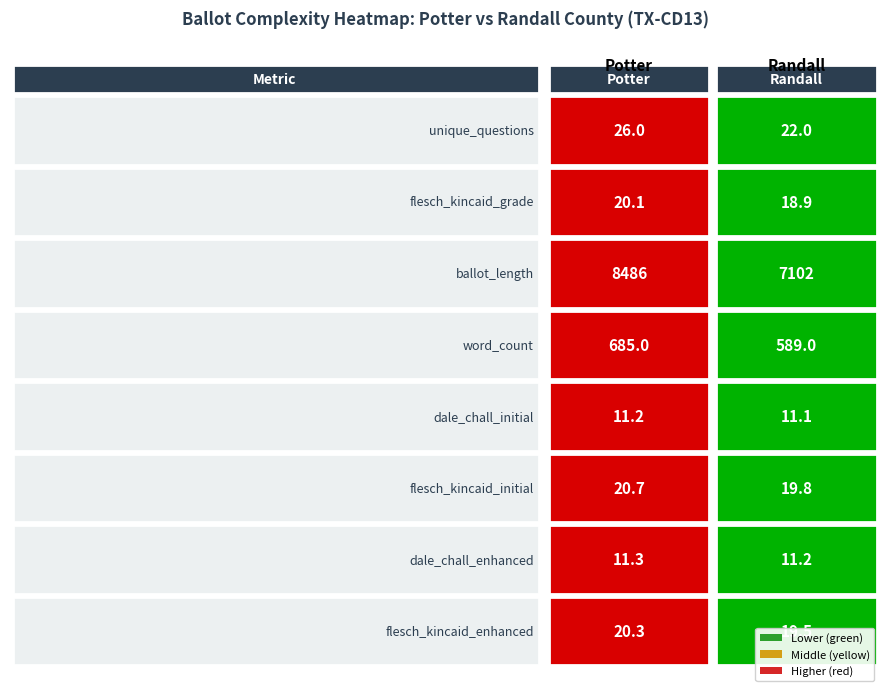

Between 1 and 7, which series saw the biggest shift?

Randall